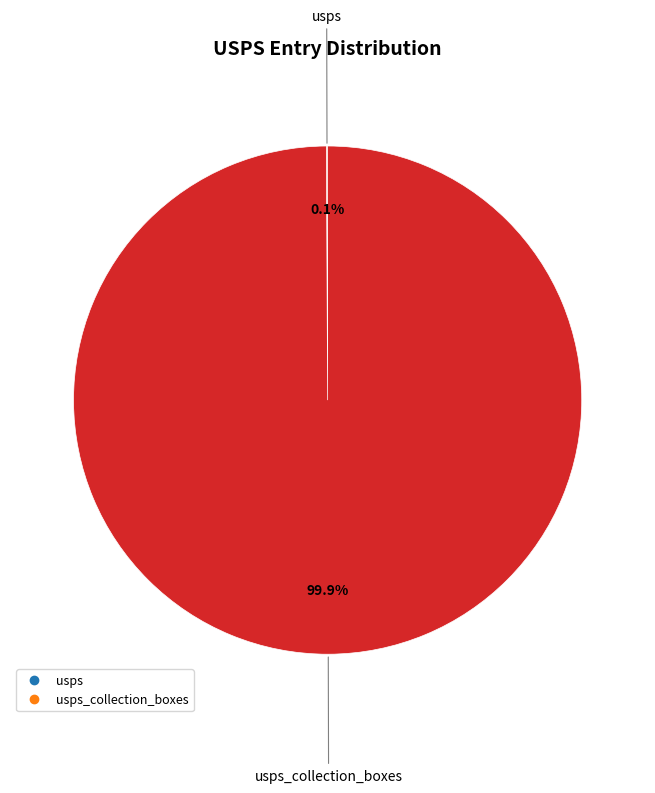

Is there a majority slice in this chart?

Yes